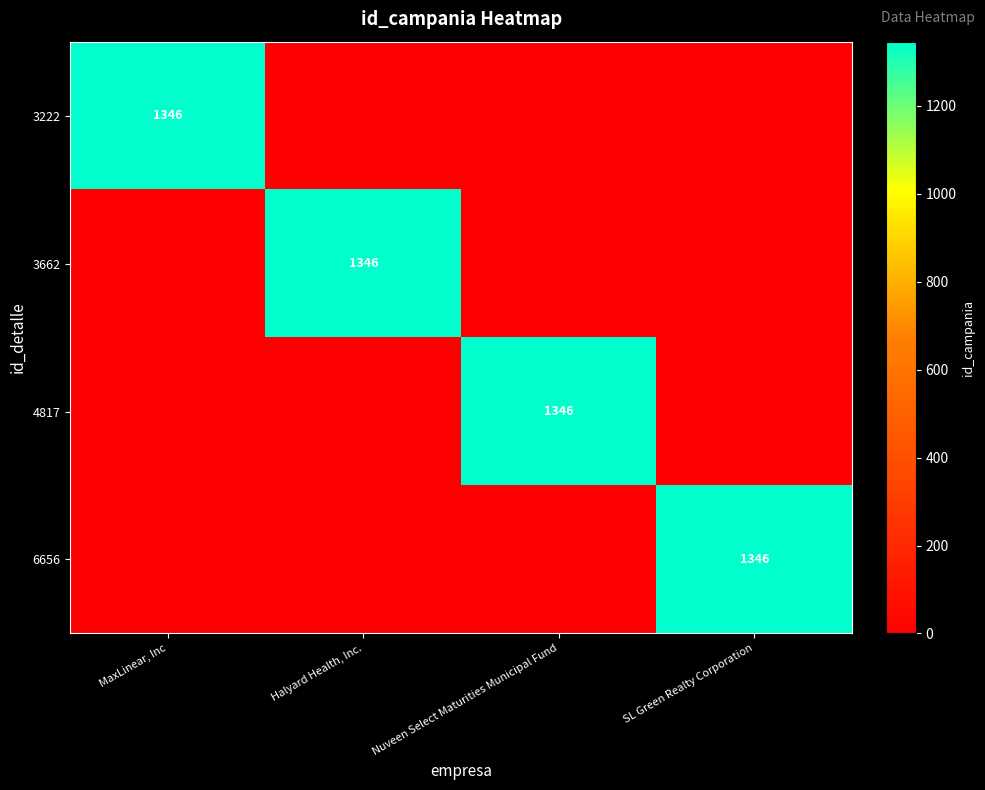

True or false: 3222 has a value of 567 at MaxLinear, Inc.

False